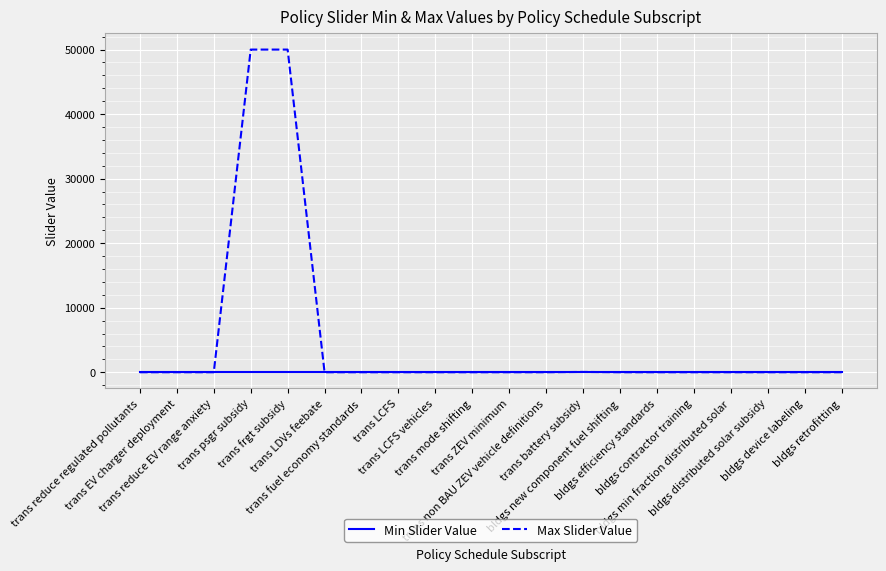

What position from the right is trans LCFS vehicles?

12